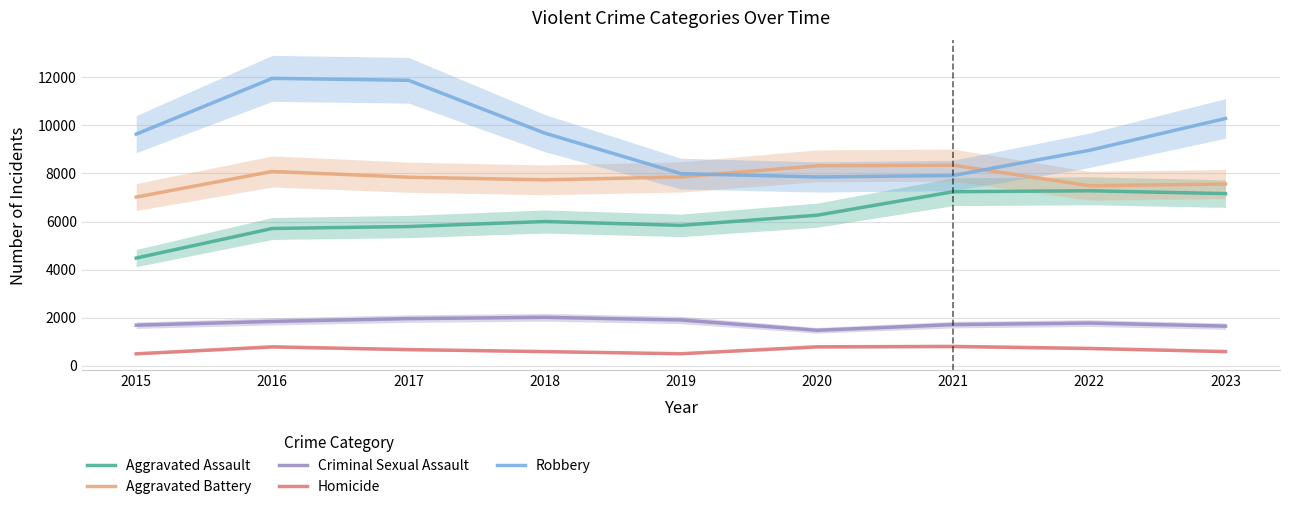

Rank the series by their maximum value, from lowest to highest.

Homicide, Criminal Sexual Assault, Aggravated Assault, Aggravated Battery, Robbery